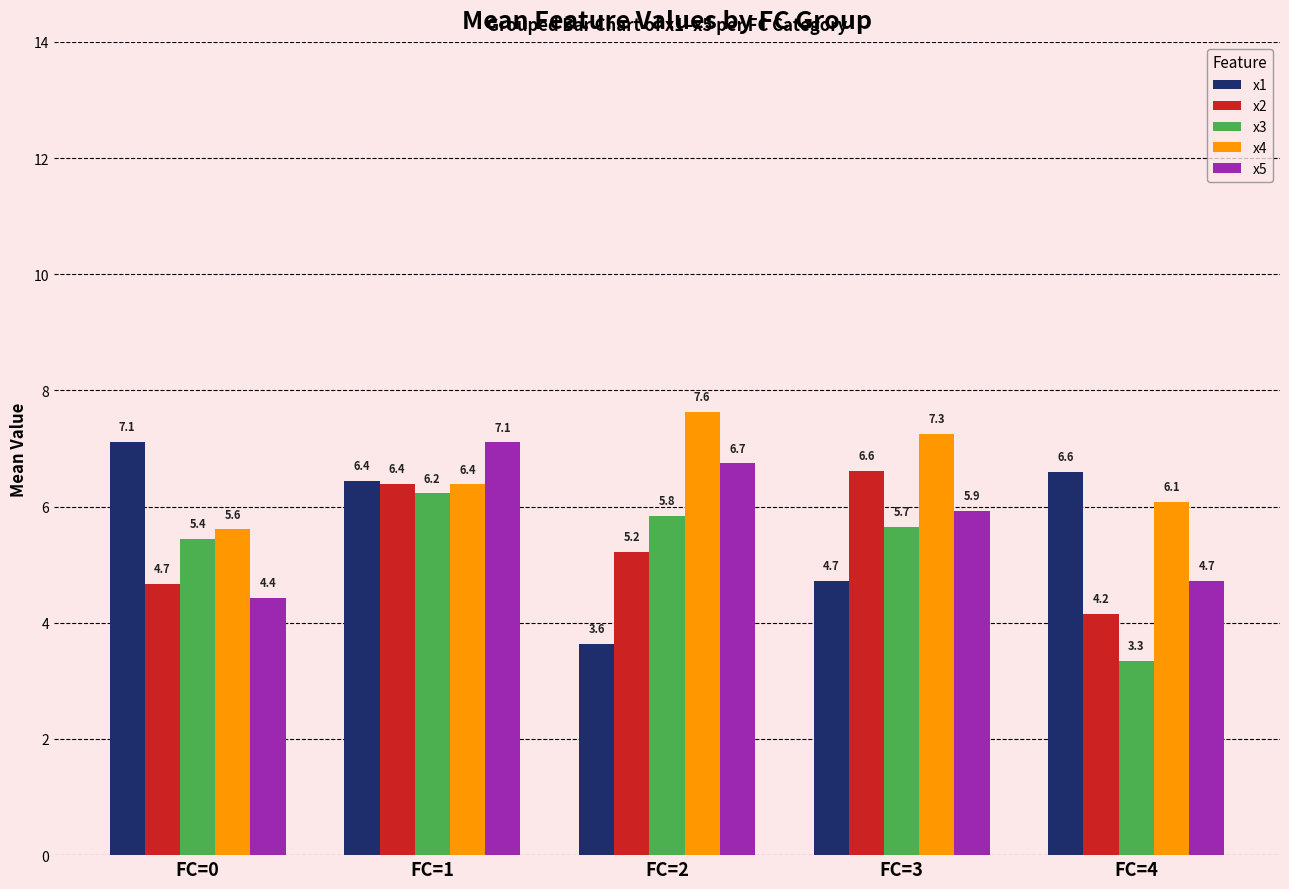

Rank the categories by x3 value from highest to lowest.

FC=1, FC=2, FC=3, FC=0, FC=4